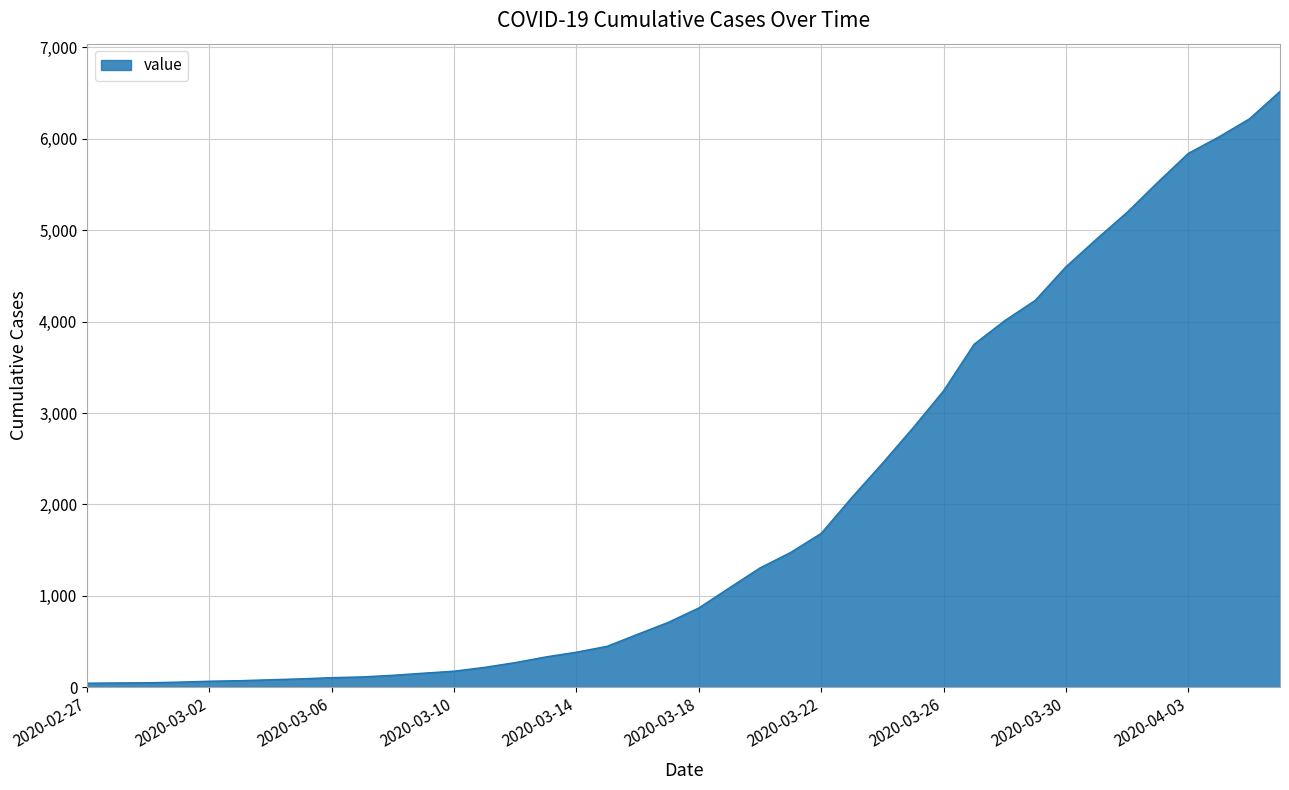

What is the difference between the maximum and minimum values?

6477